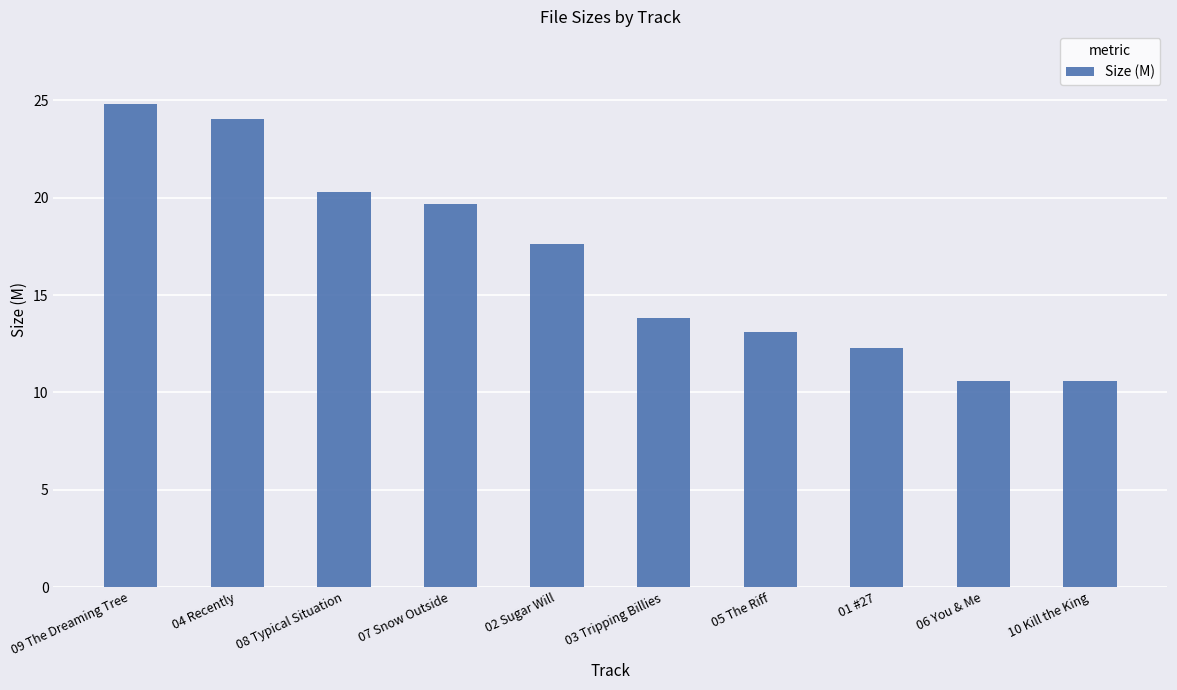

Where does the data first go above 17?

09 The Dreaming Tree